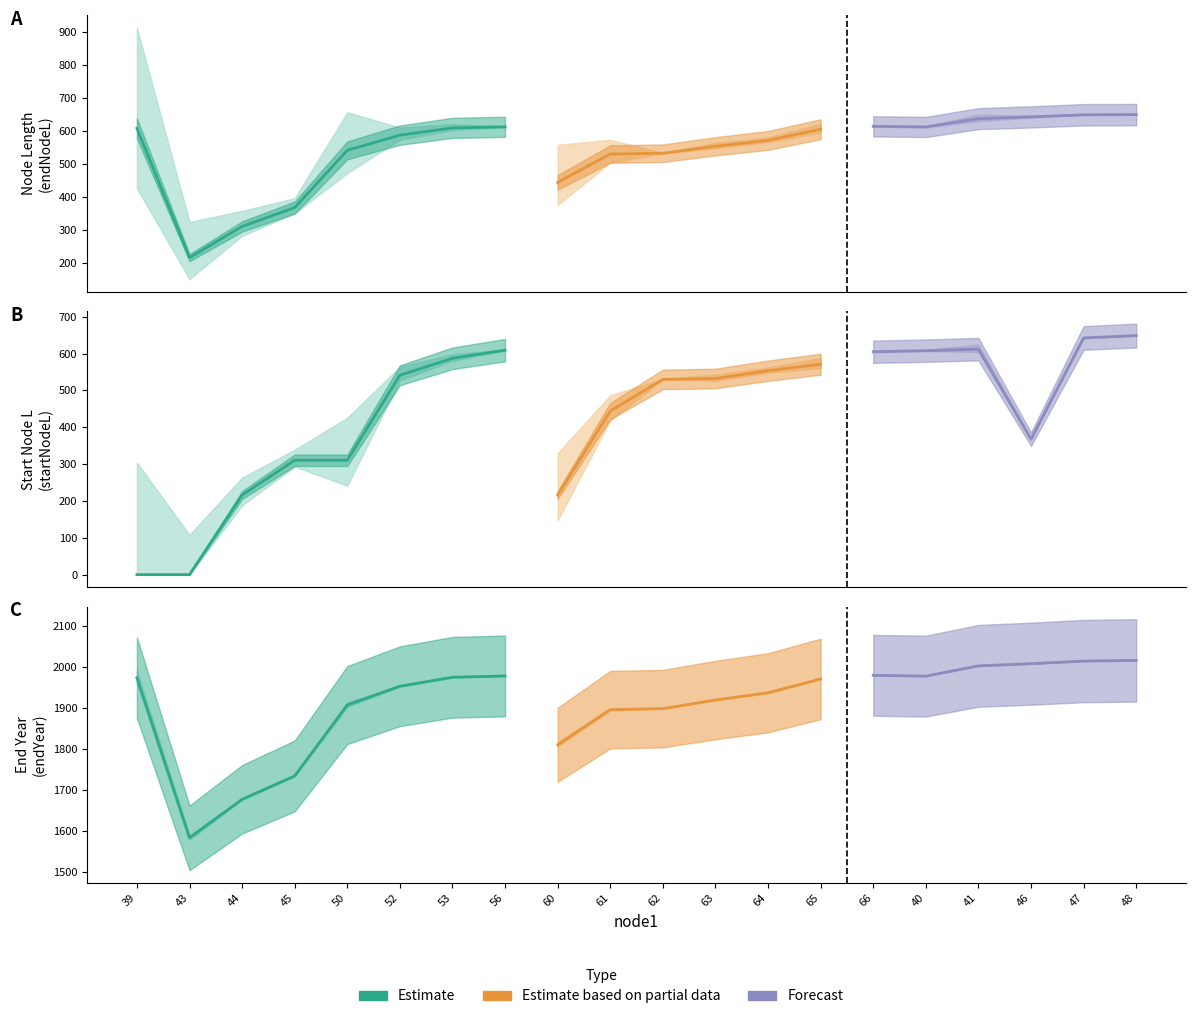

What is the total value across all series at 40?

3202.3